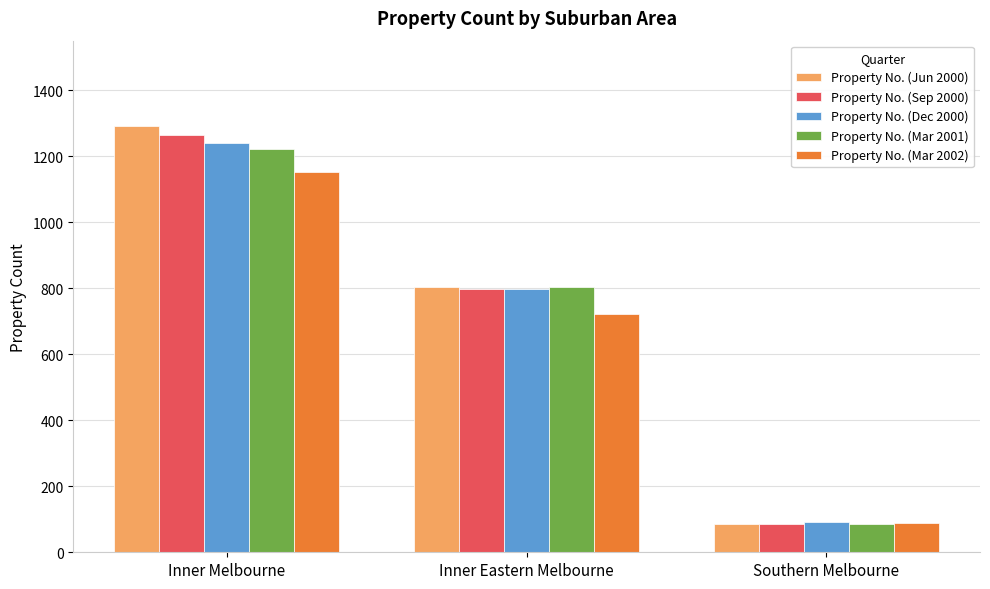

What is the difference between the Property No. (Jun 2000) values at Southern Melbourne and Inner Melbourne?

1205